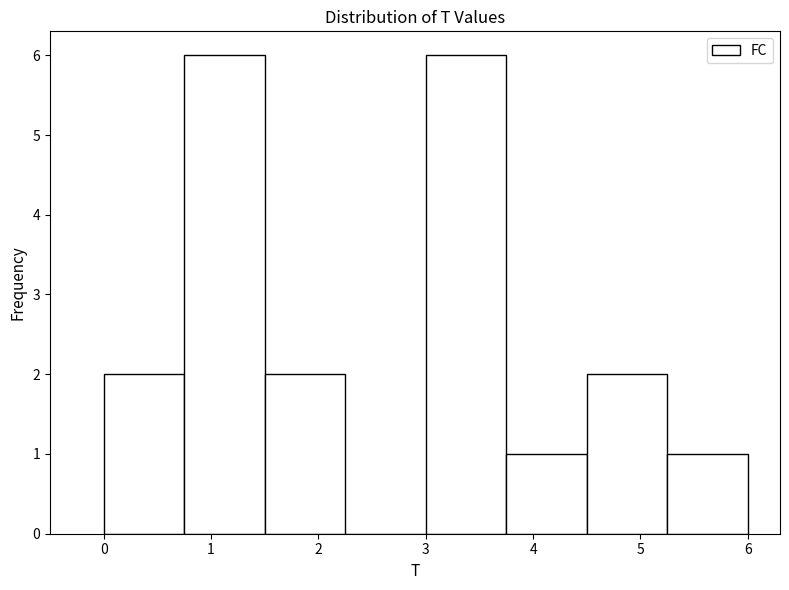

Reading left to right, list every bar in this chart as the range it spans on the x-axis followed by its height. Neither the bar edges nor the heights are printed on the chart, so give them approximately, as read against the axes.

0.00 to 0.75: 2
0.75 to 1.50: 6
1.50 to 2.25: 2
2.25 to 3.00: 0
3.00 to 3.75: 6
3.75 to 4.50: 1
4.50 to 5.25: 2
5.25 to 6.00: 1